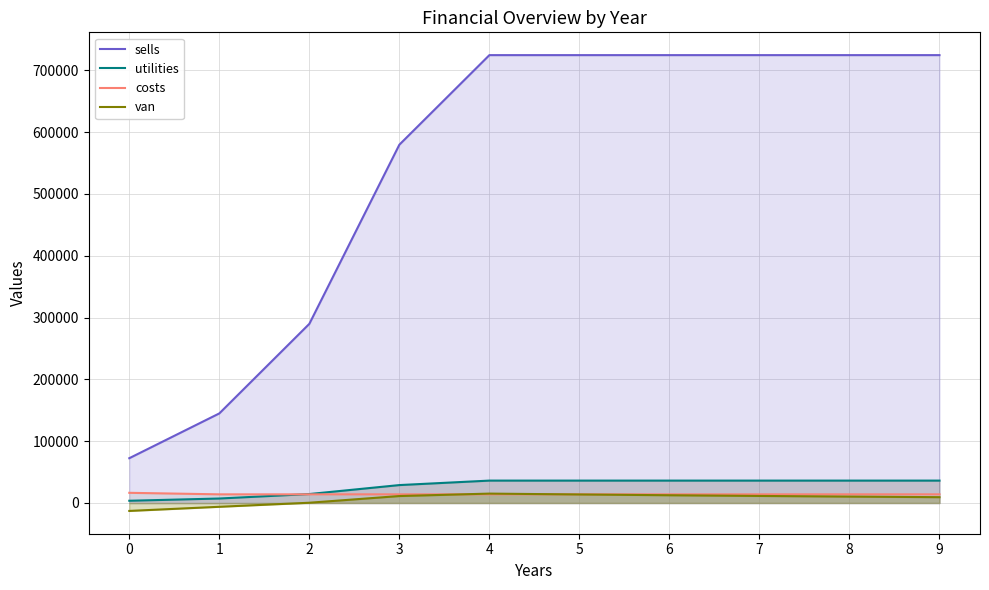

What are all the series names shown in the legend?

sells, utilities, costs, van